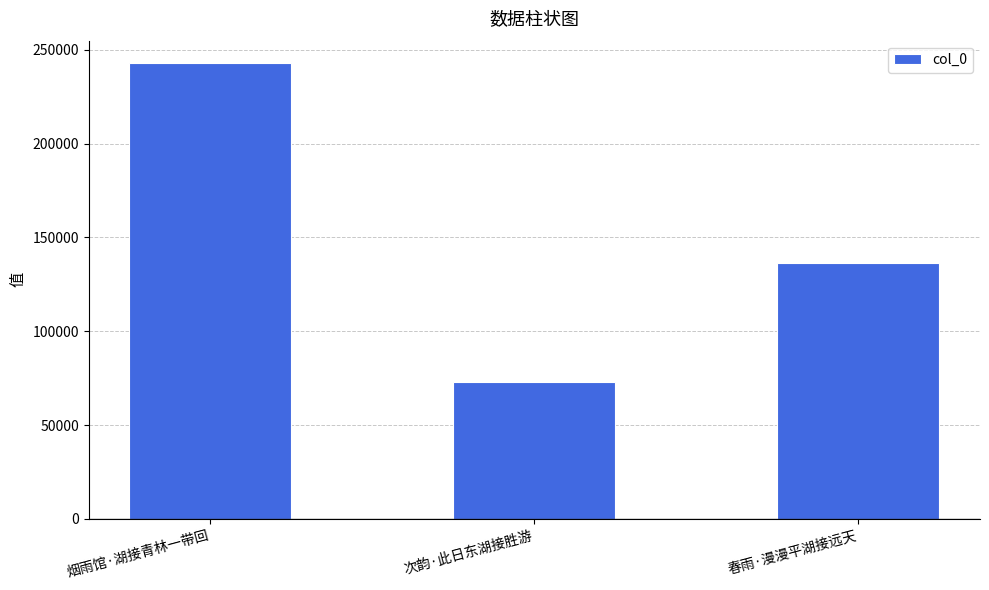

What is the label of the 3rd bar from the right?

烟雨馆·湖接青林一带回